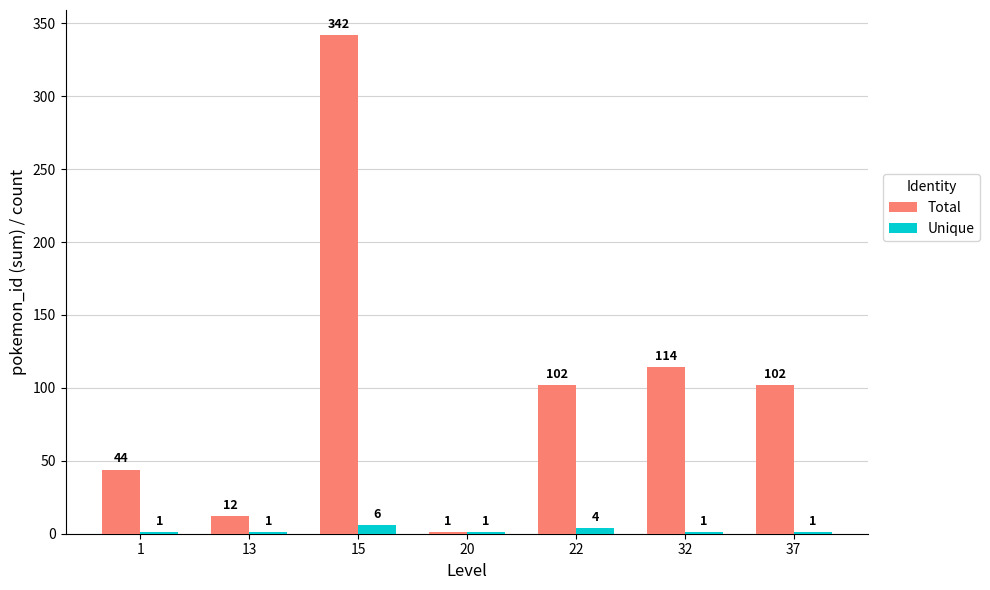

Which series has the largest total across all categories?

Total